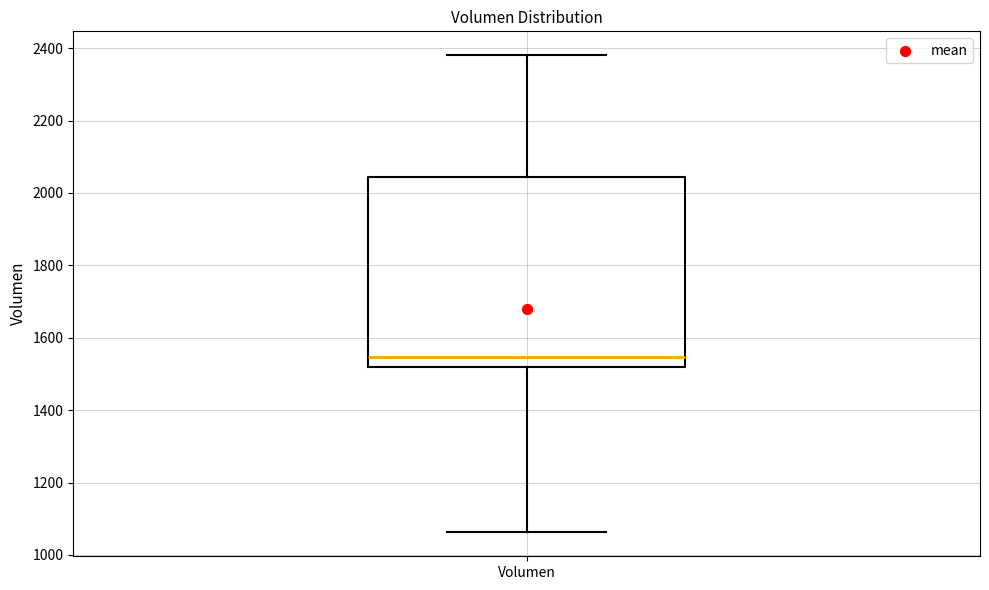

Where is the lower edge of the box for Volumen on the y-axis? The values are not printed on the chart, so give them approximately, as read against the axis.

1520